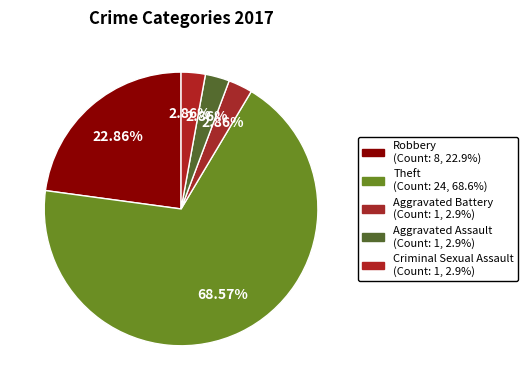

What is the ratio of the value at Criminal Sexual Assault to the value at Robbery?

0.1